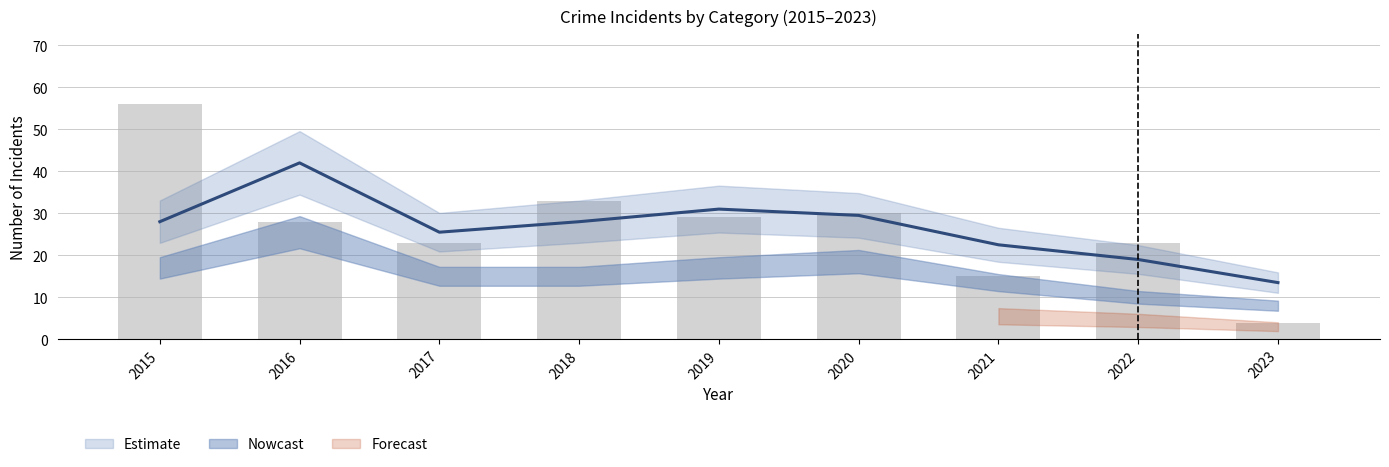

What is the total value across all series at 2016?

55